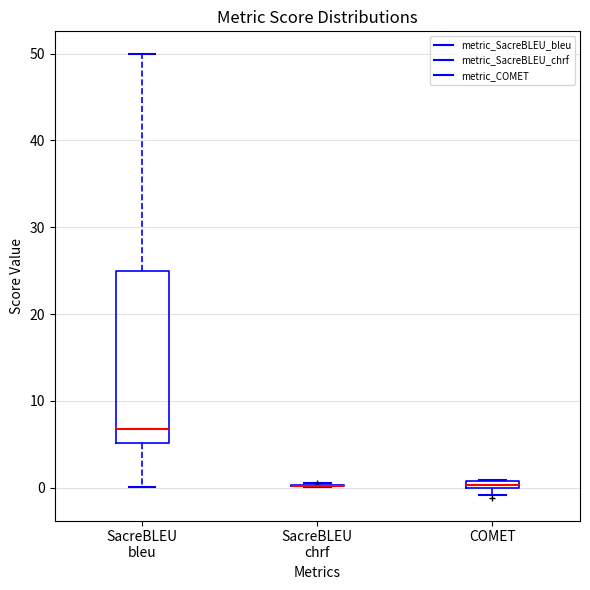

Comparing the boxes themselves (not the whiskers), which one is the tallest?

SacreBLEU bleu